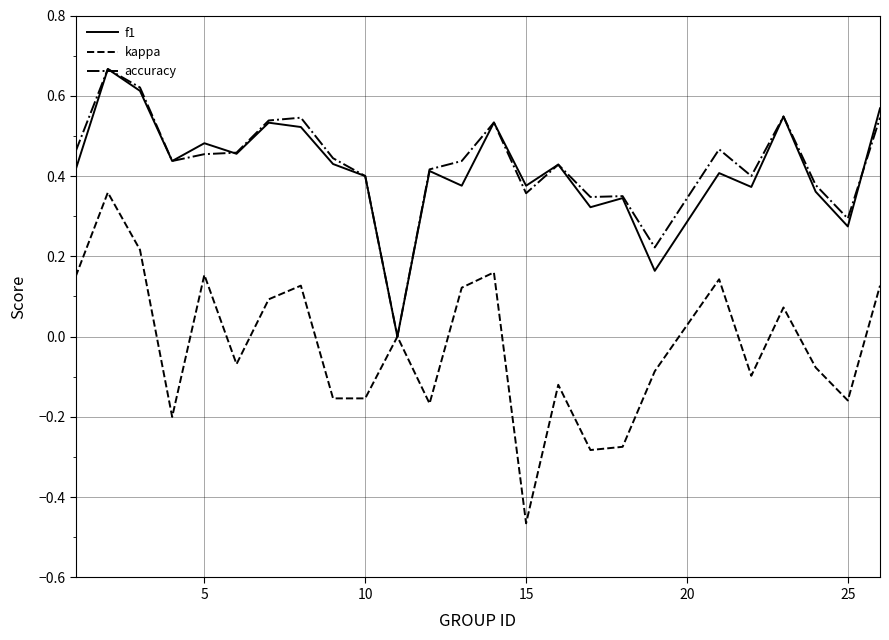

Which series has the largest range (max minus min)?

kappa